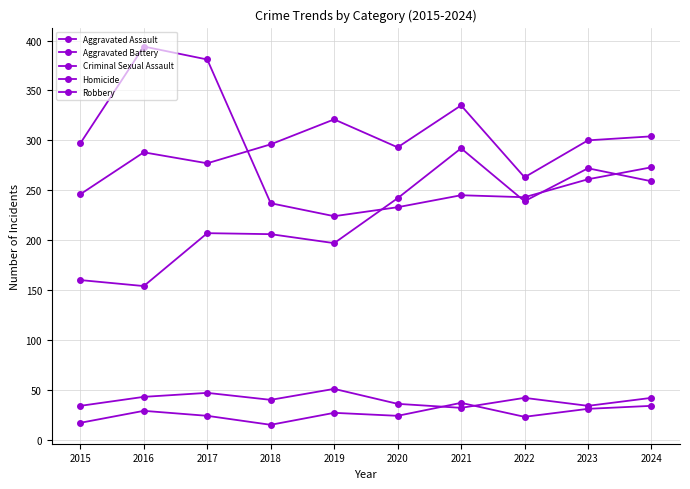

Is this an area chart (filled region under the line)?

No